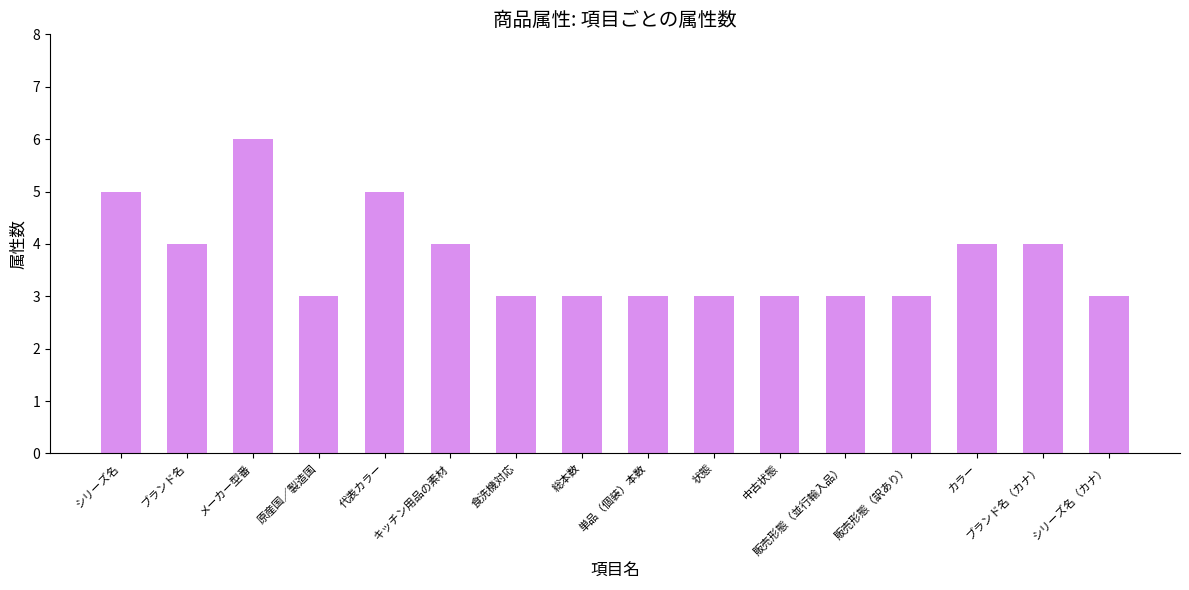

What is the value of the 12th bar from the left?

3